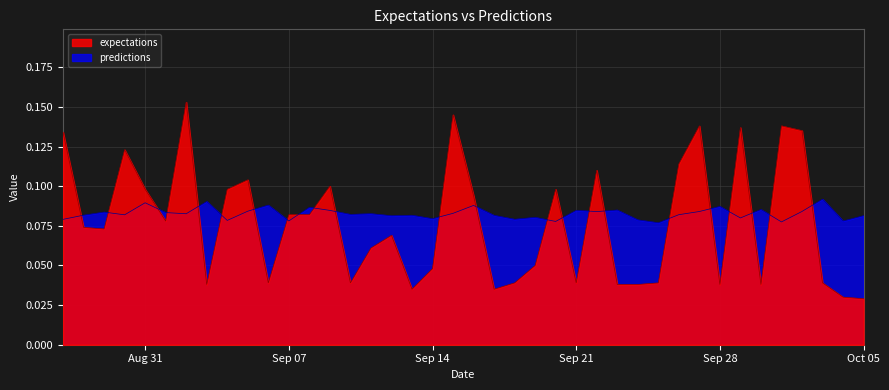

How many times do predictions and expectations cross each other?

23